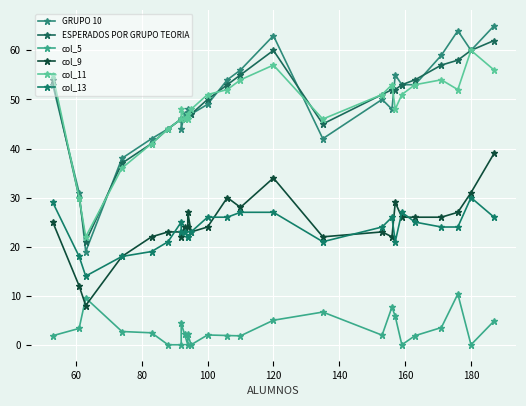

What is the total value across all series at 180?

241.0